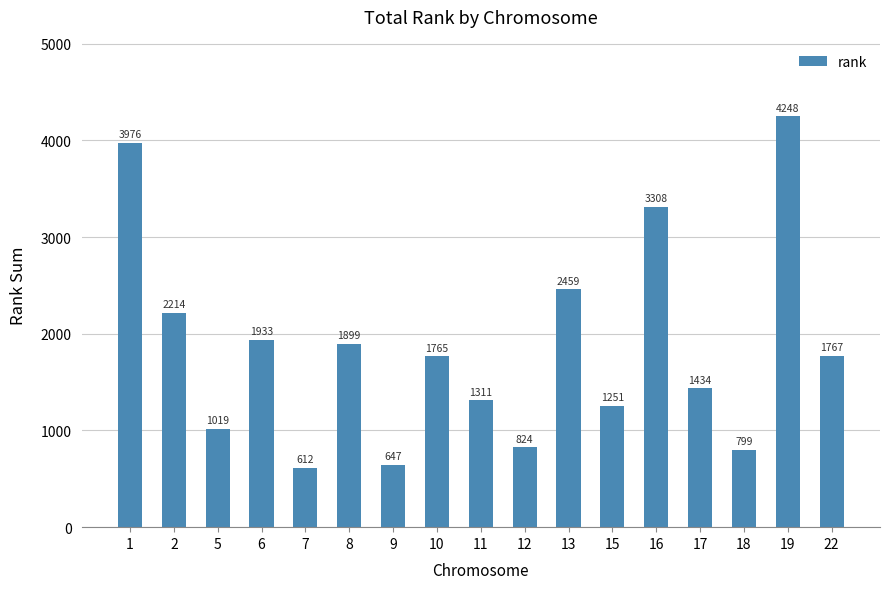

Where does the data first go above 1765?

1